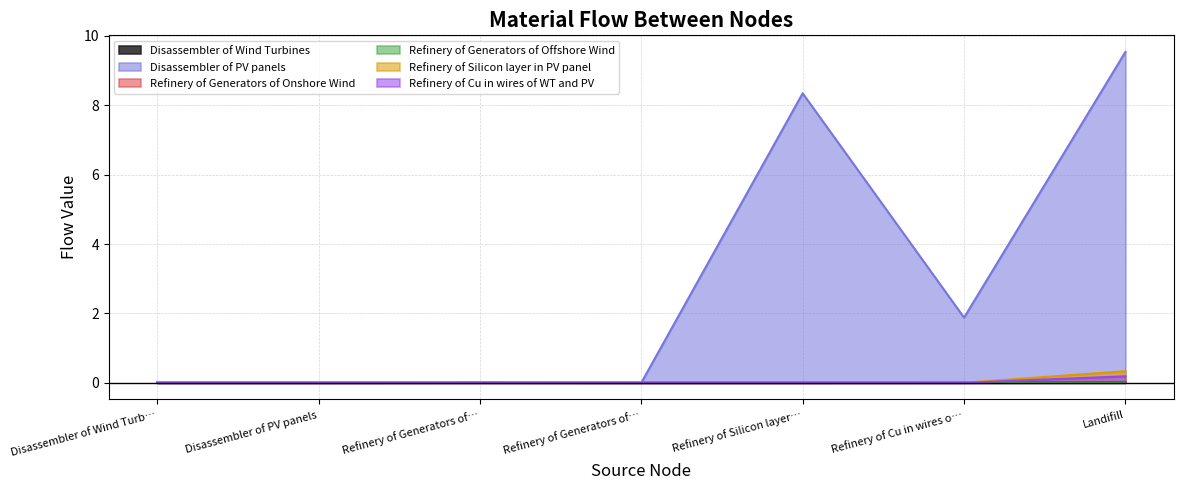

What are all the series names shown in the legend?

Disassembler of Wind Turbines, Disassembler of PV panels, Refinery of Generators of Onshore Wind, Refinery of Generators of Offshore Wind, Refinery of Silicon layer in PV panel, Refinery of Cu in wires of WT and PV